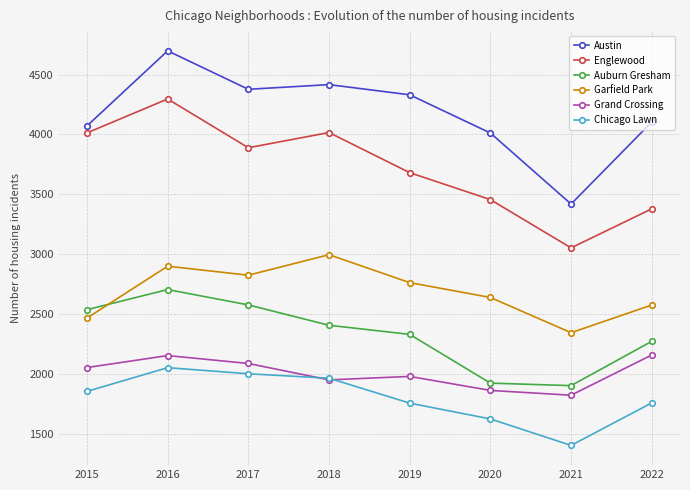

Count the number of categories in the chart.

8